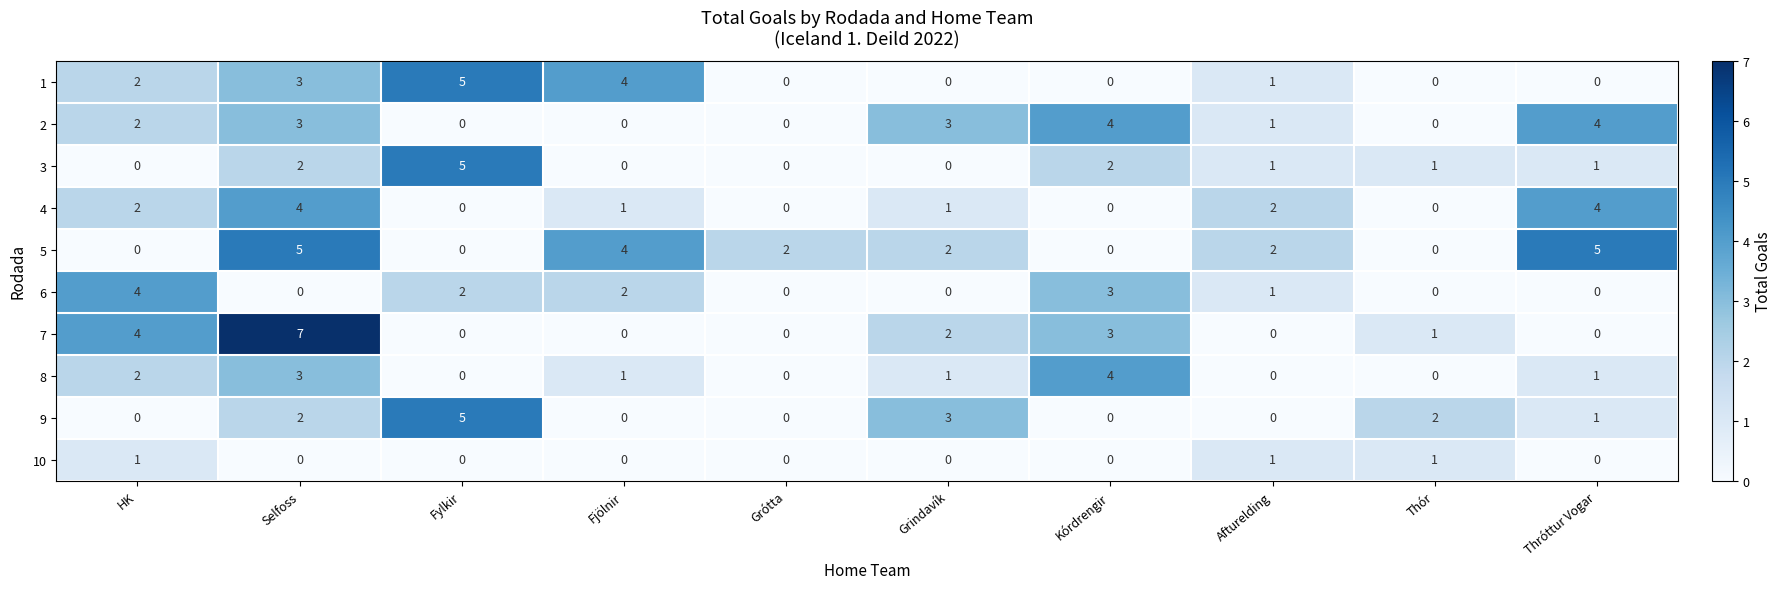

What is the sum of the 6 values at Fjölnir and Kórdrengir?

5